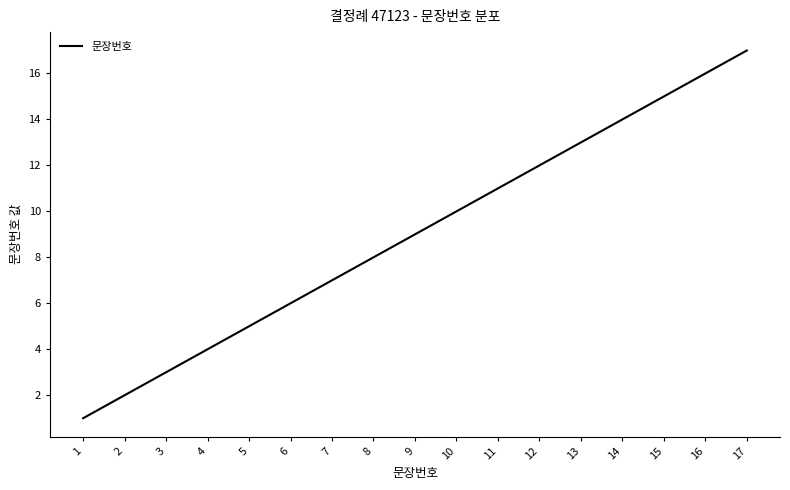

What is the difference between the second highest and second lowest values?

14